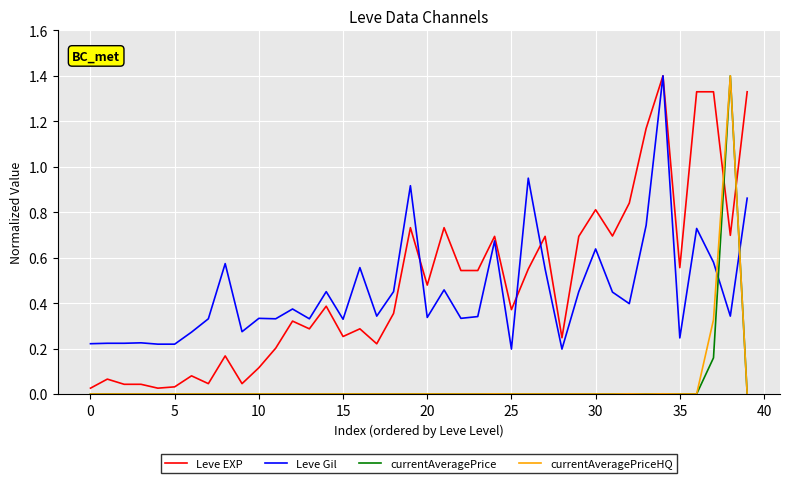

What is the maximum value shown in the chart?

1.4